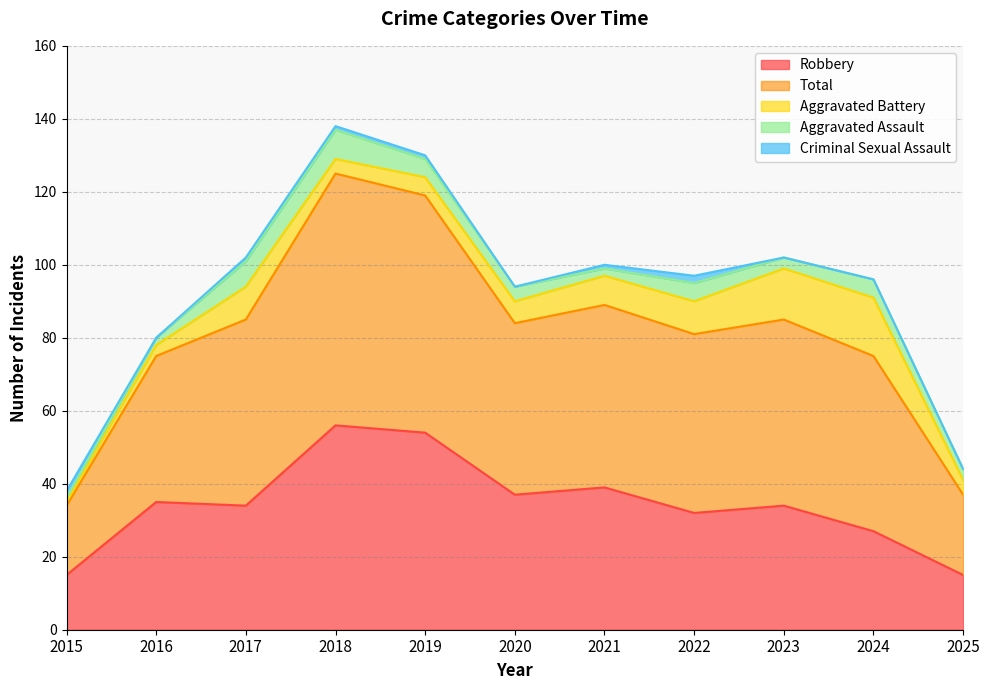

Reading right to left, list all the values displayed in this chart.

Aggravated Assault: 3	5	3	5	2	4	5	8	7	2	1
Aggravated Battery: 4	16	14	9	8	6	5	4	9	3	1
Criminal Sexual Assault: 0	0	0	2	1	0	1	1	1	0	2
Robbery: 15	27	34	32	39	37	54	56	34	35	15
Total: 22	48	51	49	50	47	65	69	51	40	19